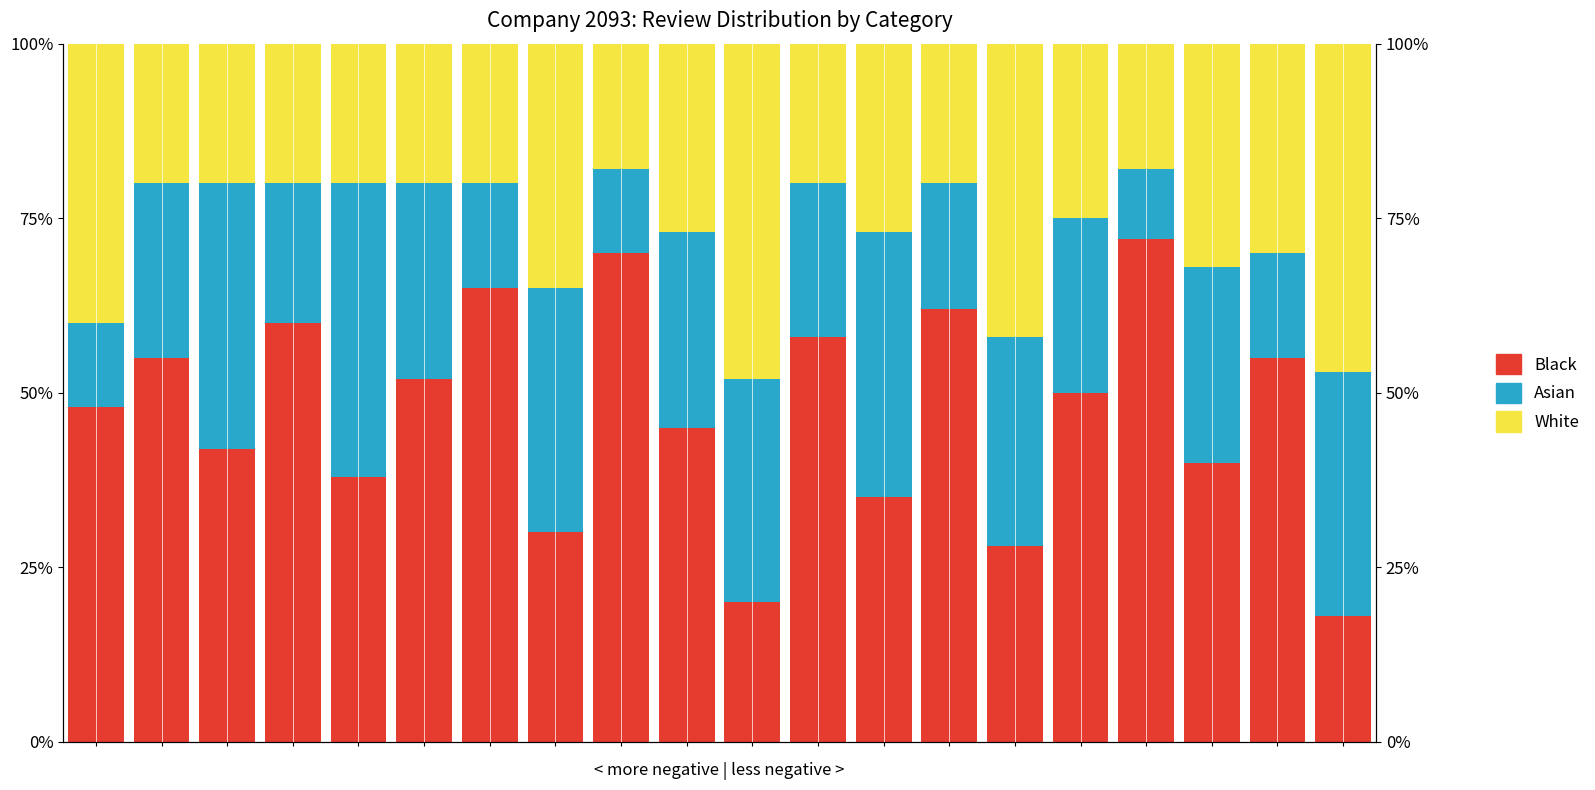

What is the value of the White bar at the 6th from the left?

20.0